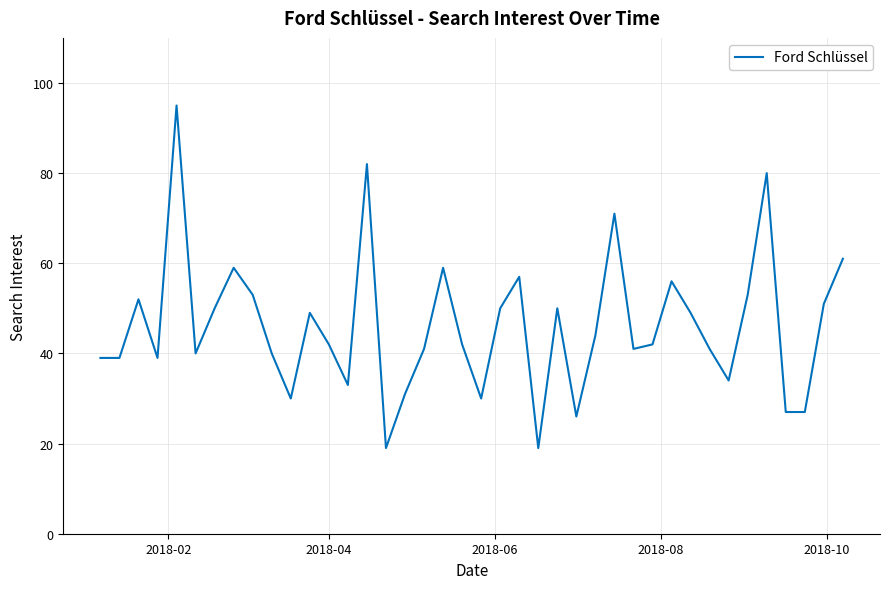

What is the minimum value shown in the chart?

19